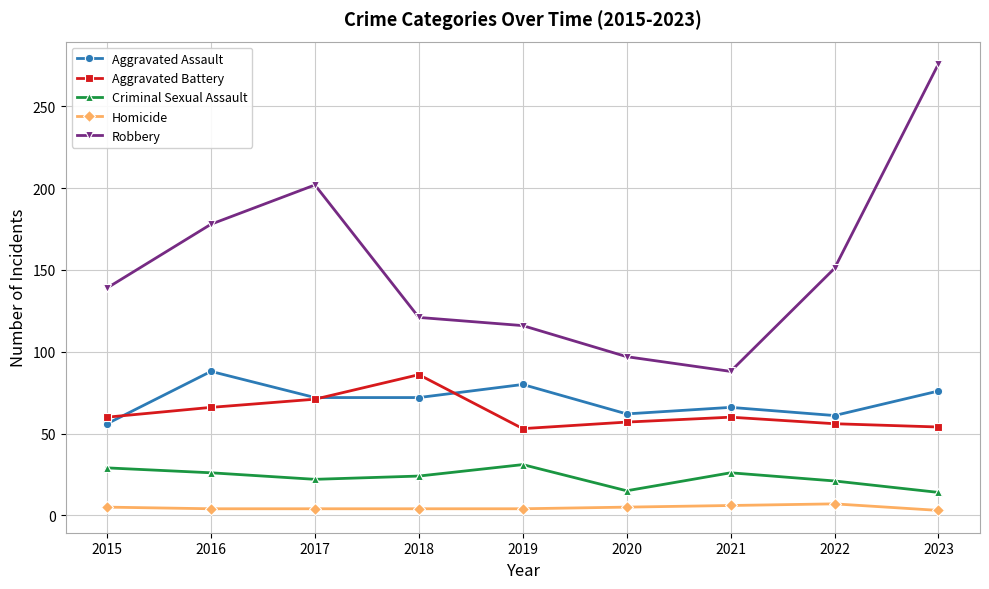

How many data points in Criminal Sexual Assault are less than 24?

4